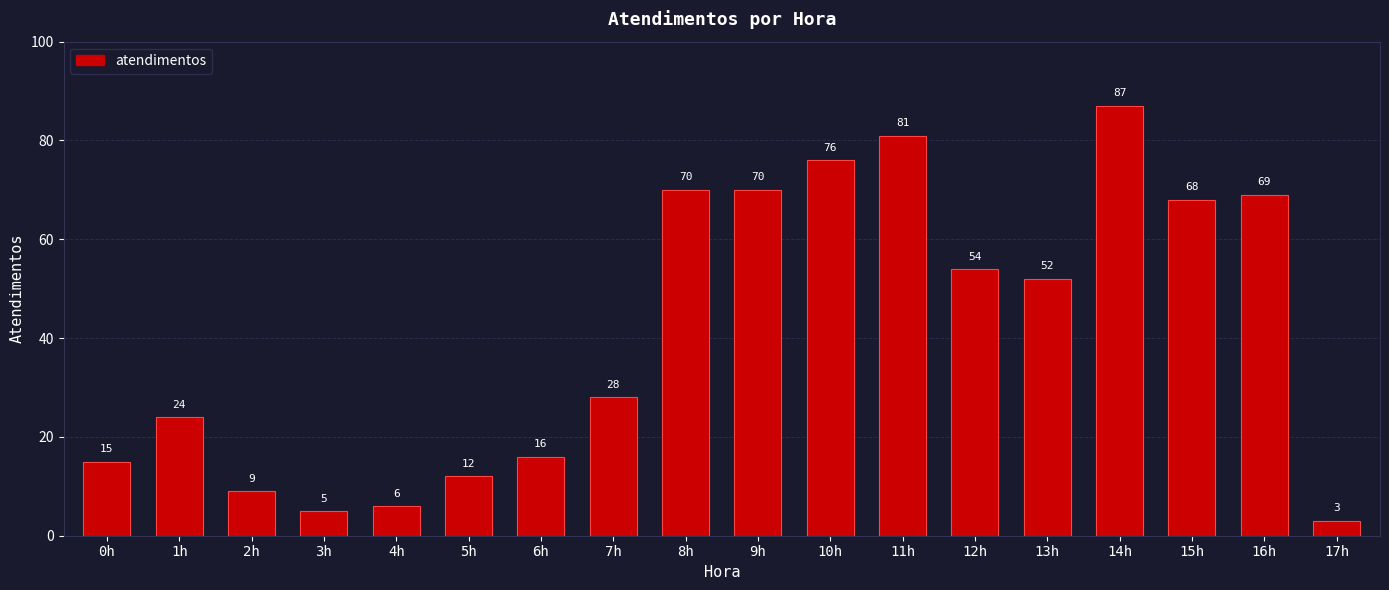

At which category does the chart reach its minimum across all series?

17h